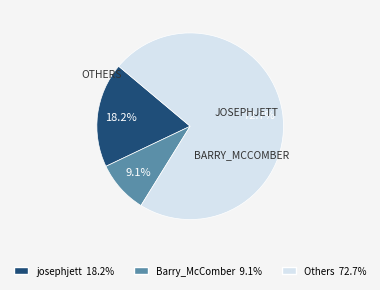

What is the smallest slice in the pie chart?

Barry_McComber 9.1%